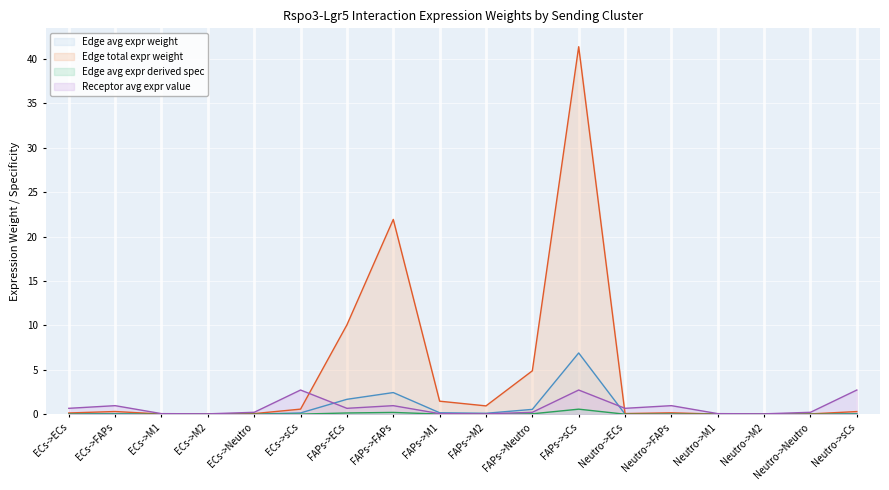

What is the total value across all series at ECs->sCs?

3.4